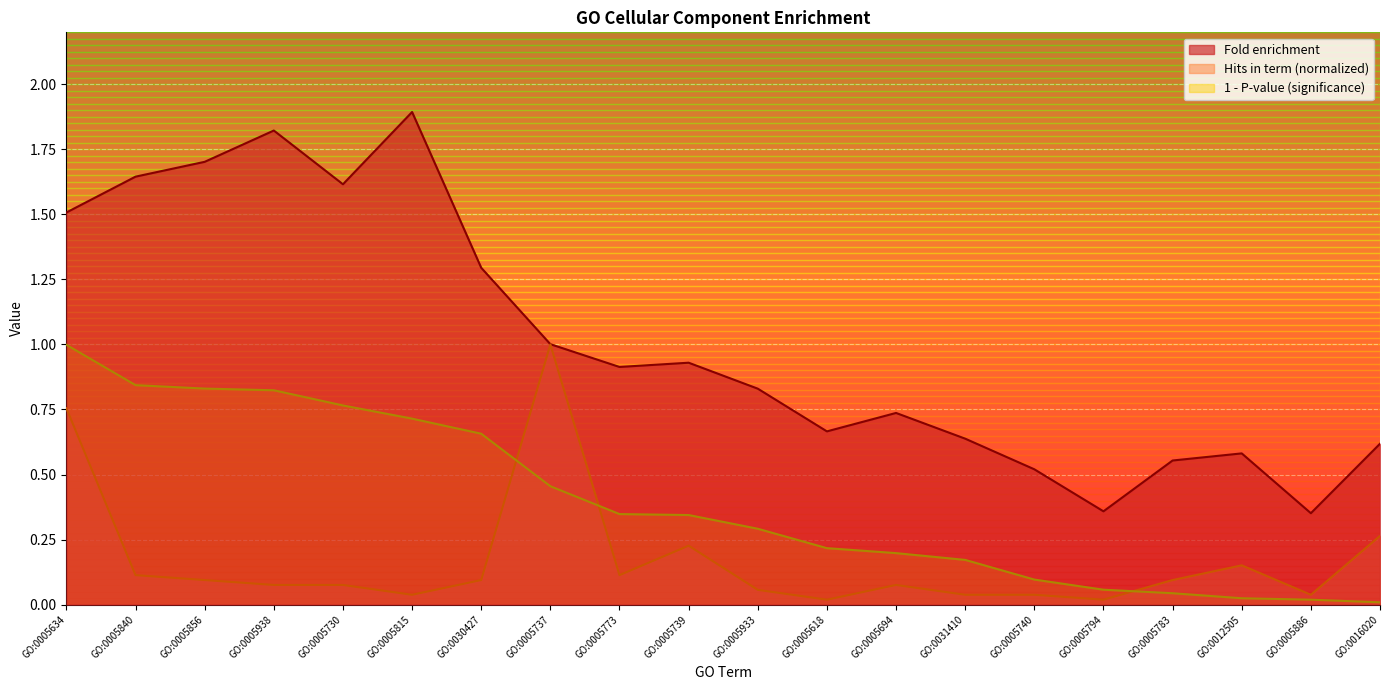

At which category does Fold enrichment reach its first local valley?

GO:0005730